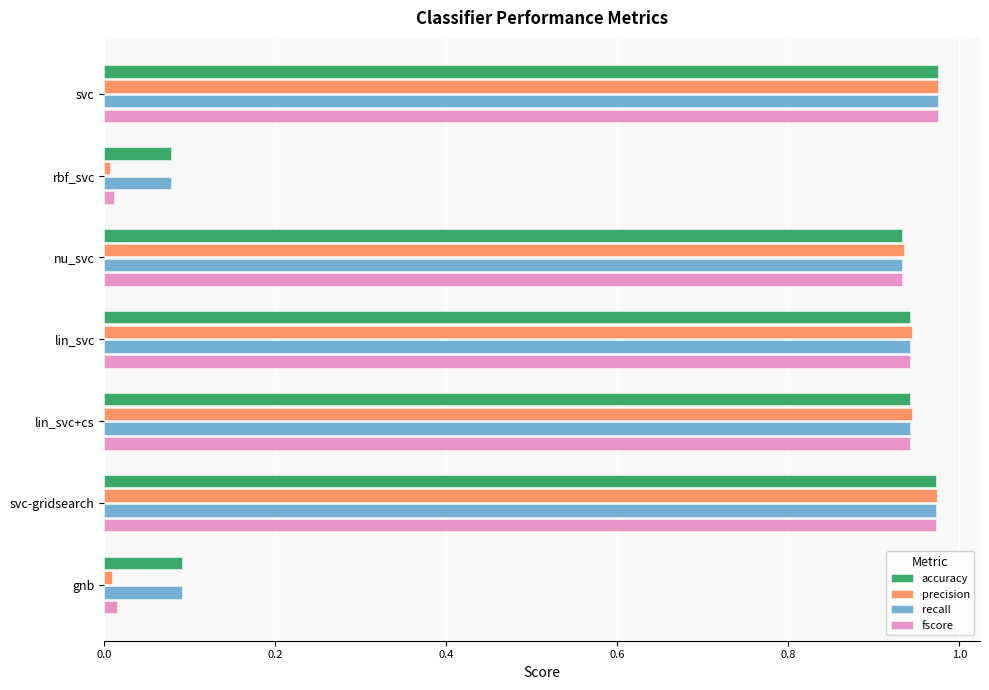

Which series has the largest range (max minus min)?

precision